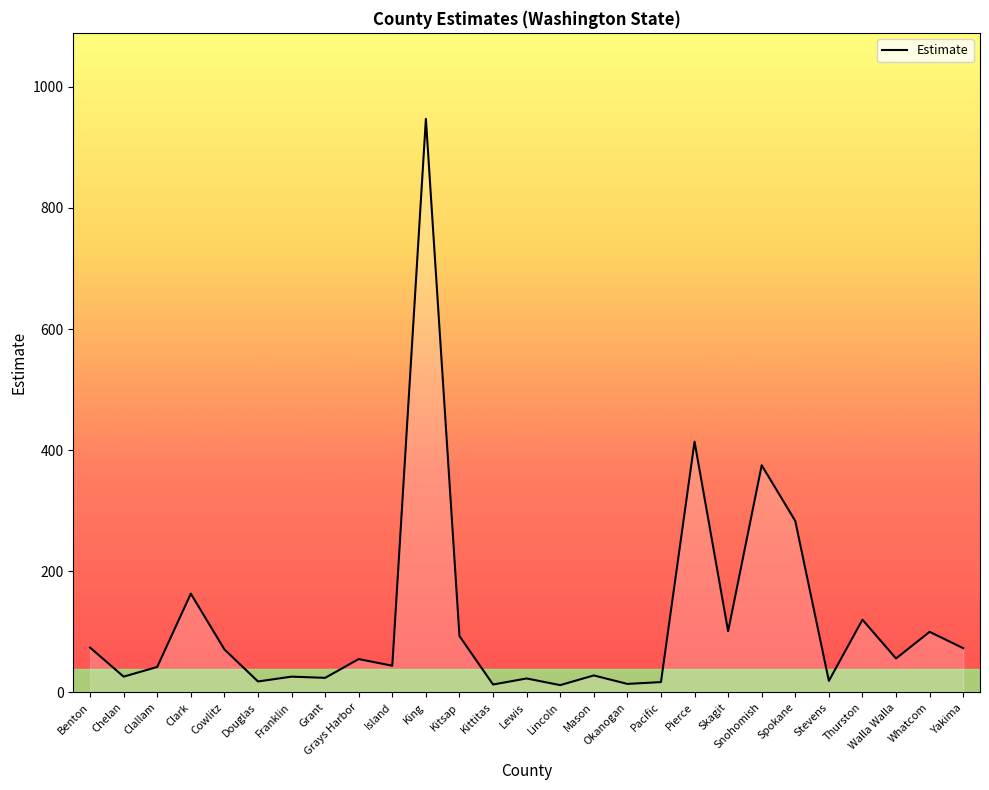

What is the maximum value shown in the chart?

947